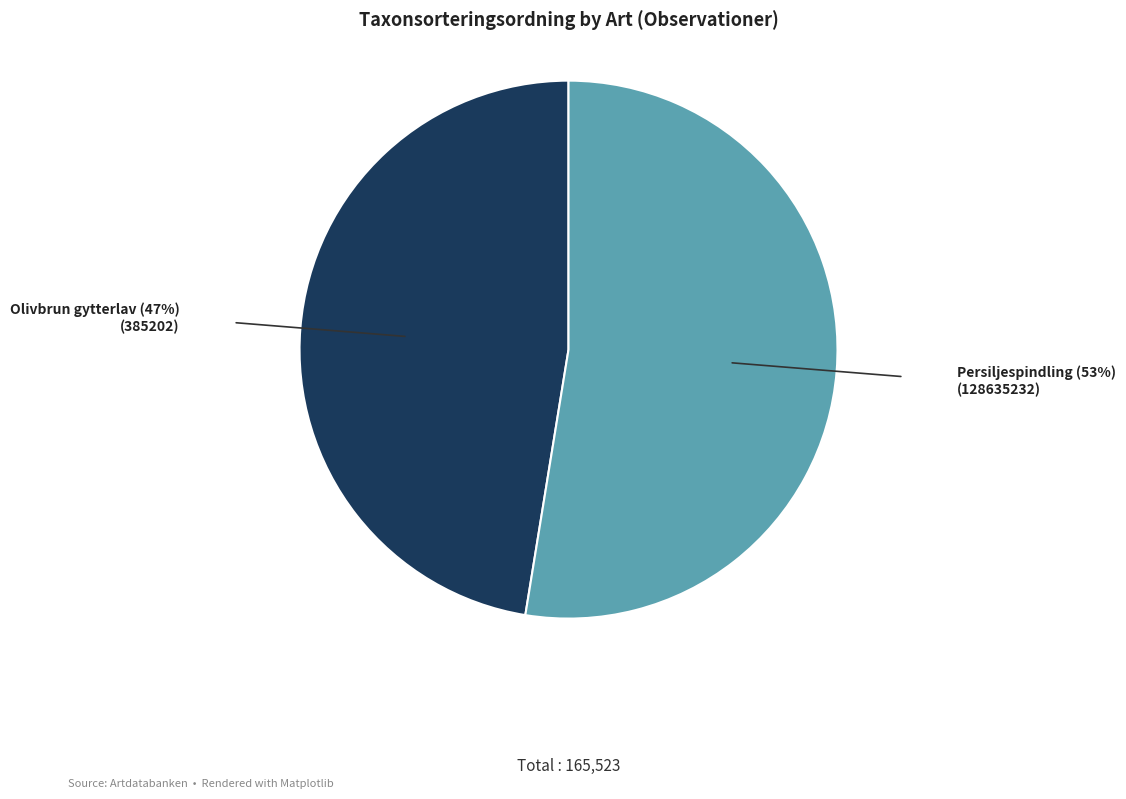

Does any single category account for the majority?

Yes